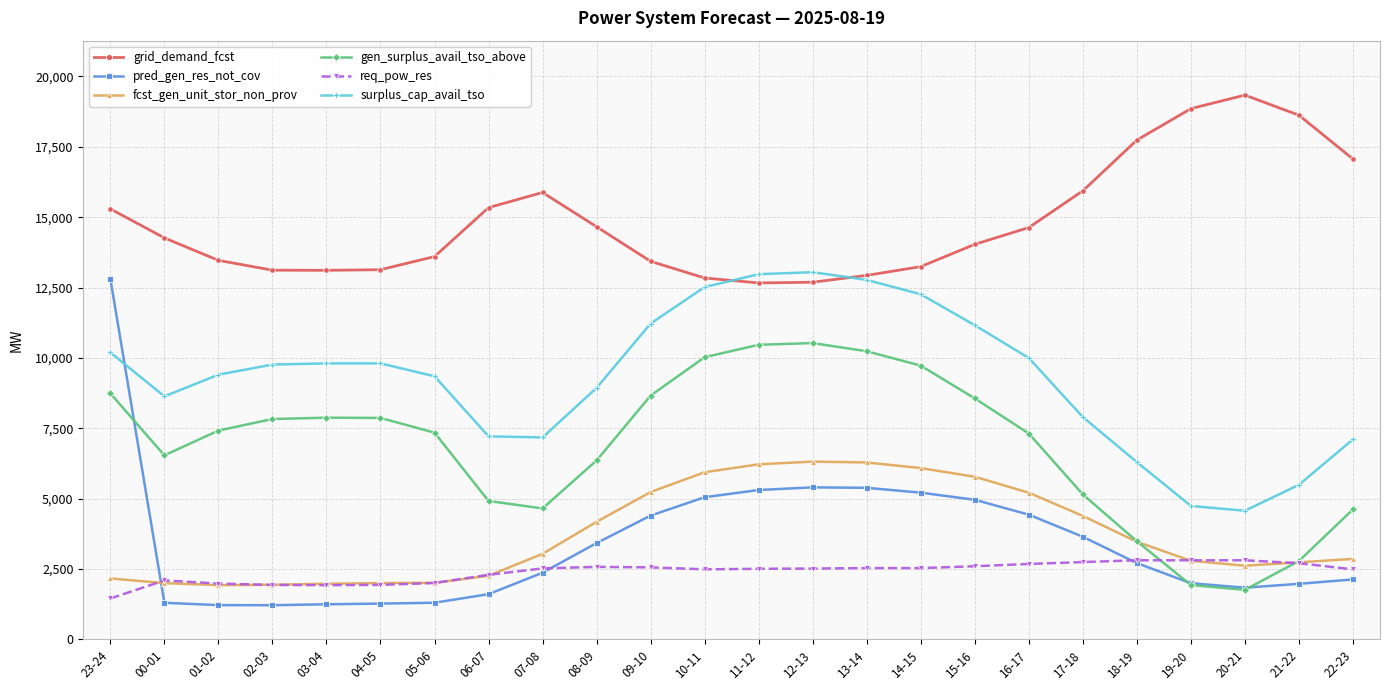

Rank the series by their maximum value, from highest to lowest.

grid_demand_fcst, surplus_cap_avail_tso, pred_gen_res_not_cov, gen_surplus_avail_tso_above, fcst_gen_unit_stor_non_prov, req_pow_res